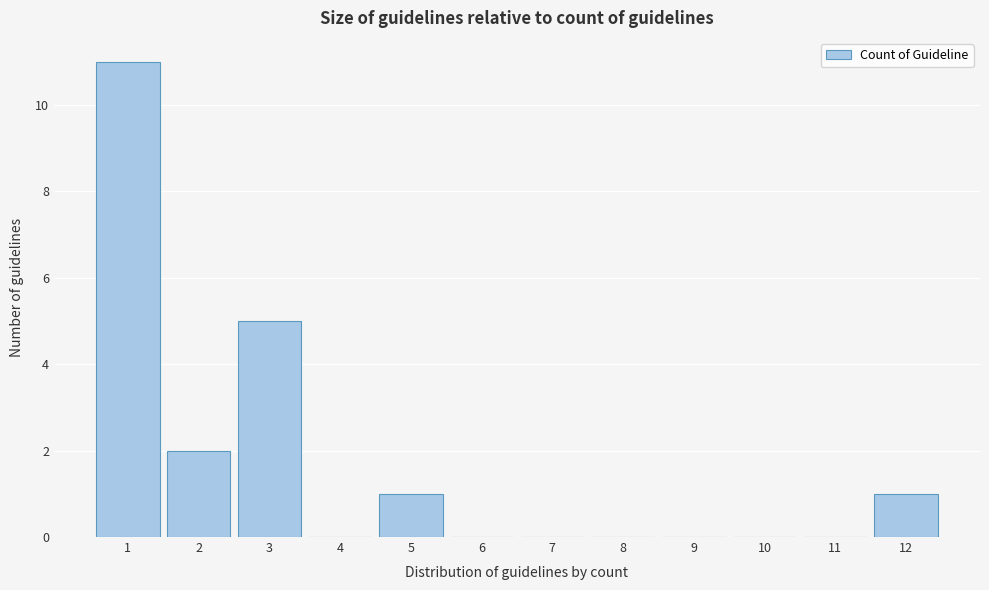

Which range on the x-axis has the tallest bar?

0.5 to 1.5